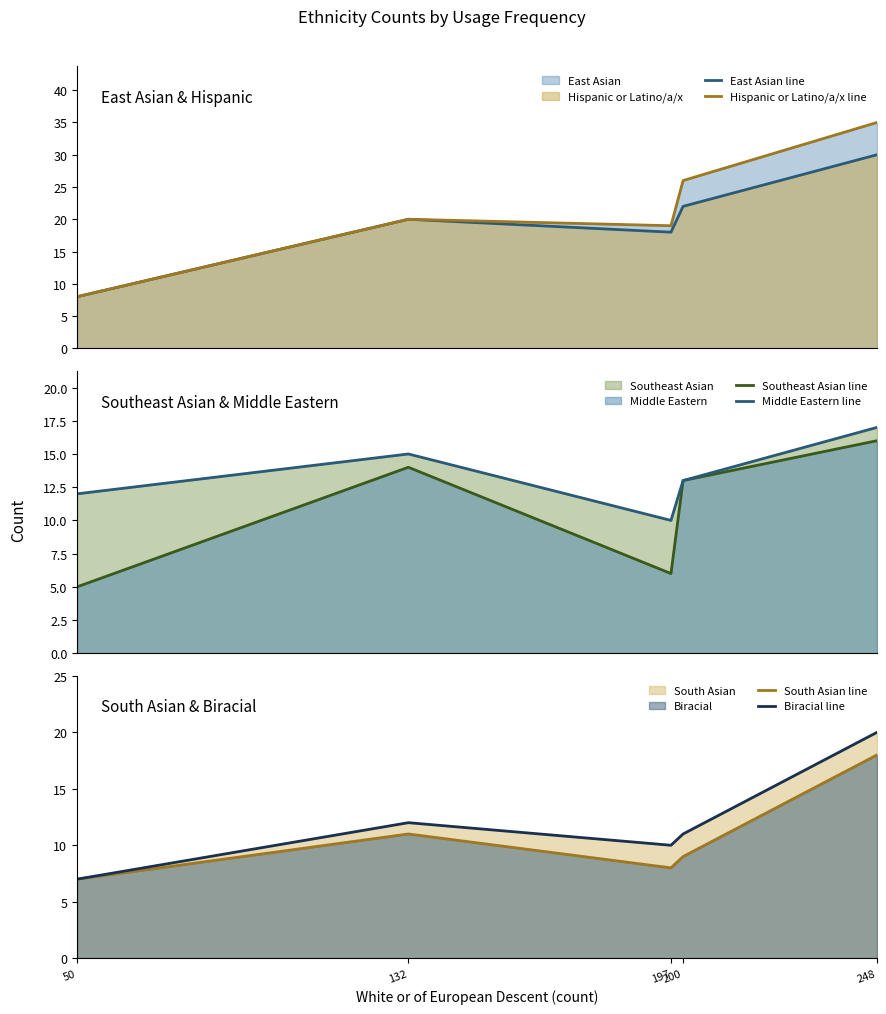

The Hispanic or Latino/a/x line series shows 26 at 200. True or false?

True